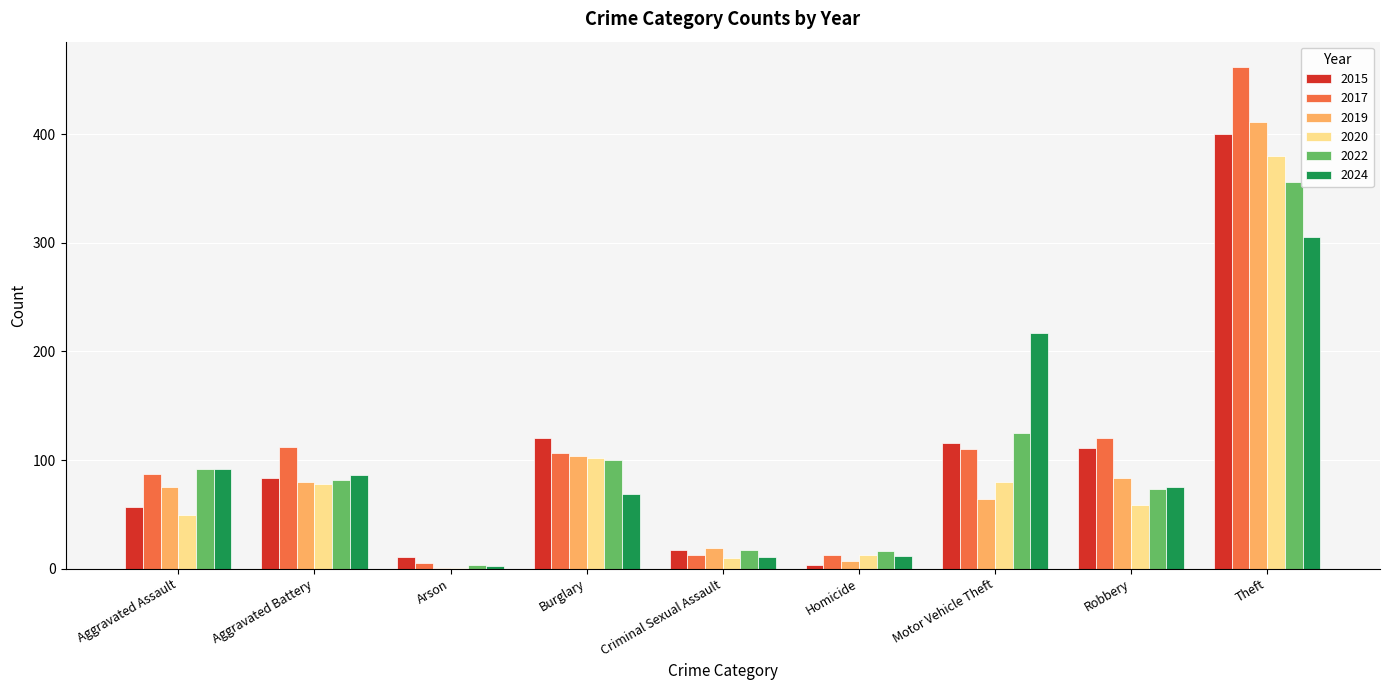

What is the difference between the 2022 values at Criminal Sexual Assault and Aggravated Assault?

75